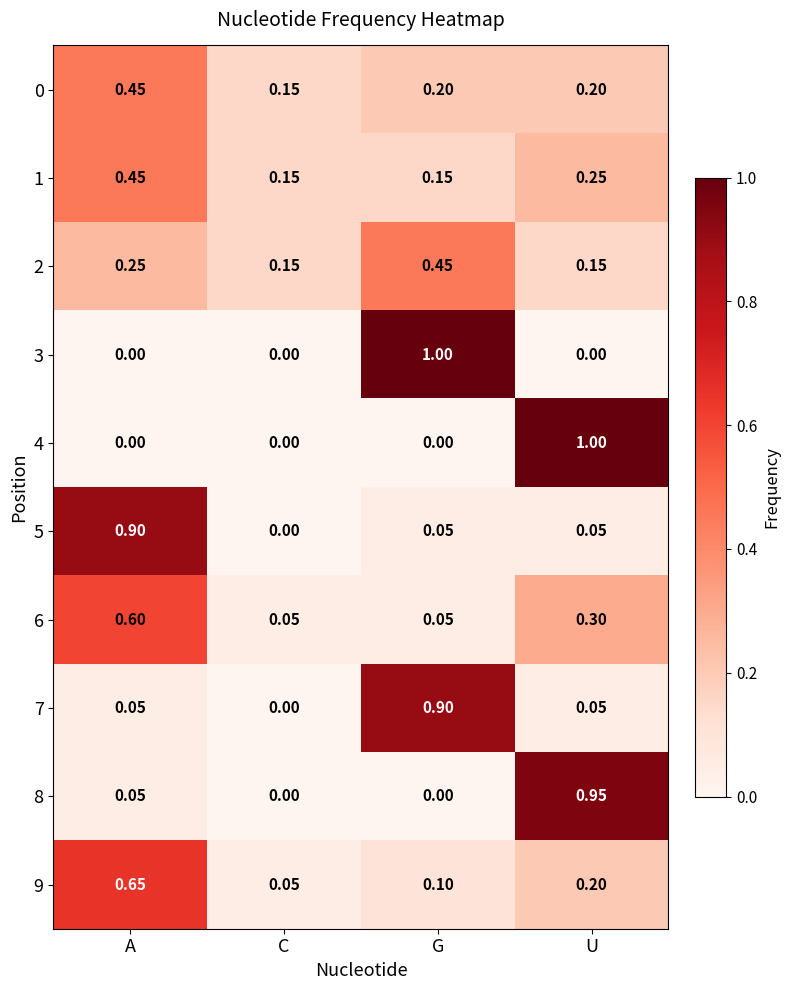

Where is 7 nearest to the value 0?

C